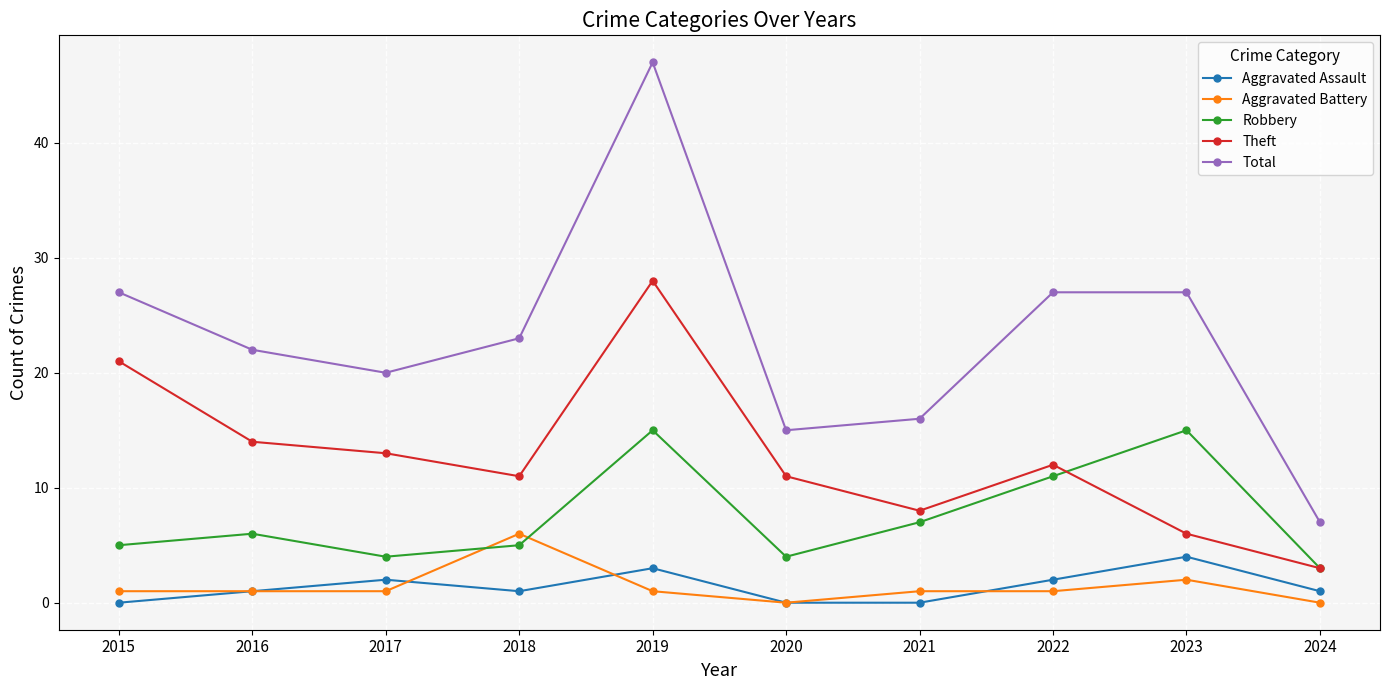

How many data points does each series have?

10